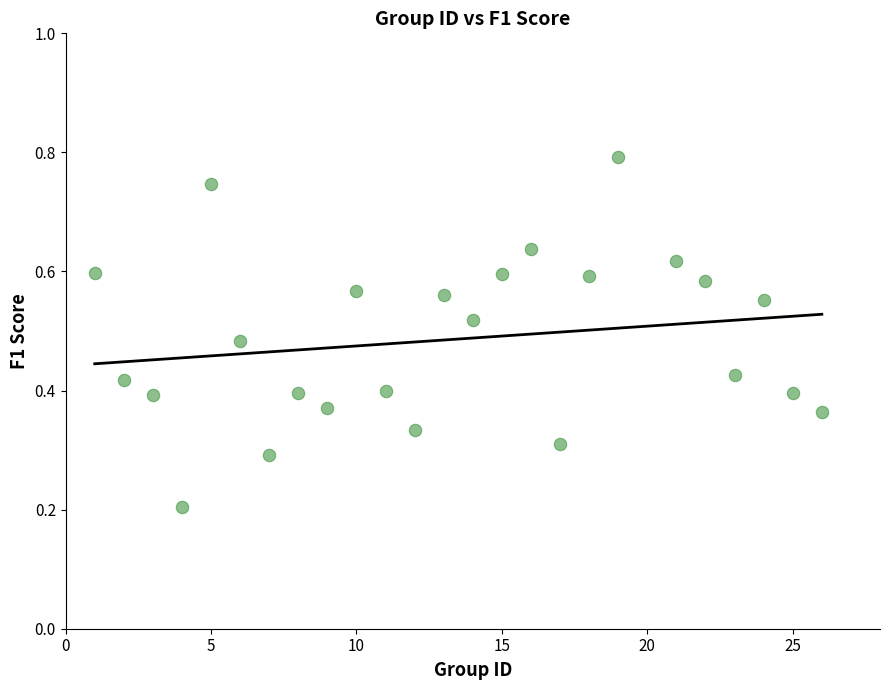

What is the range of X values (max minus min)?

25.0